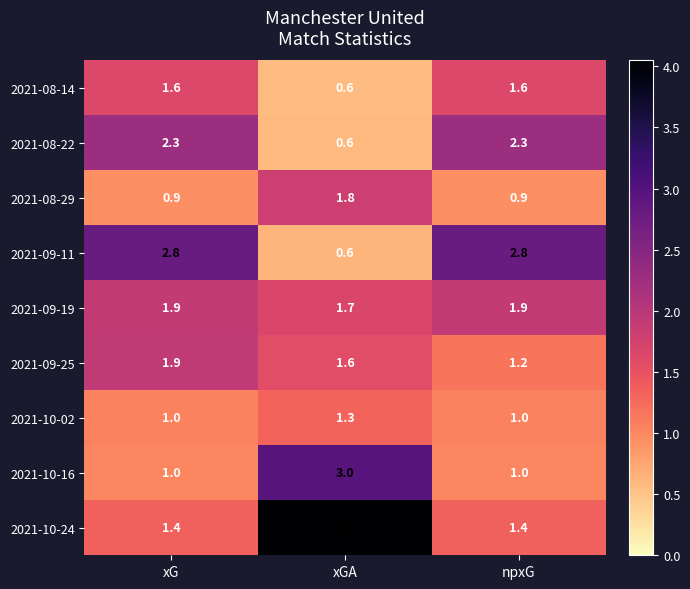

What is the spread (max minus min) of values at xG?

1.9